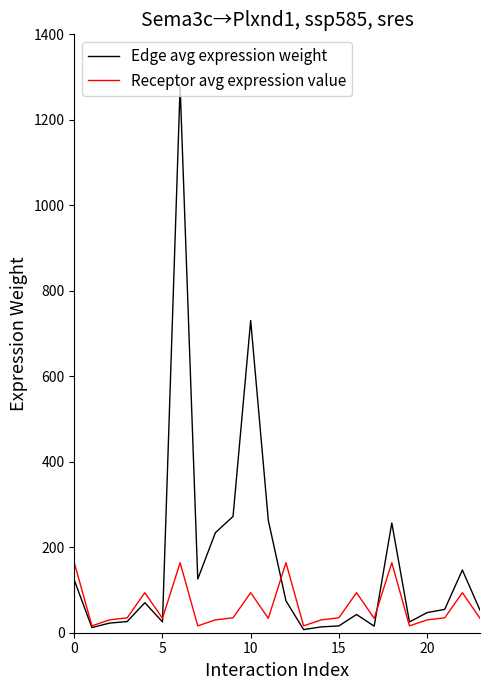

Which series has the largest range (max minus min)?

Edge avg expression weight